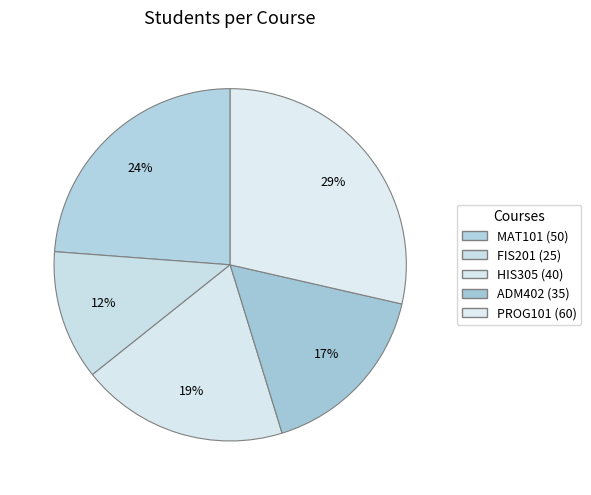

The FIS201 slice represents 12% of the pie. True or false?

True